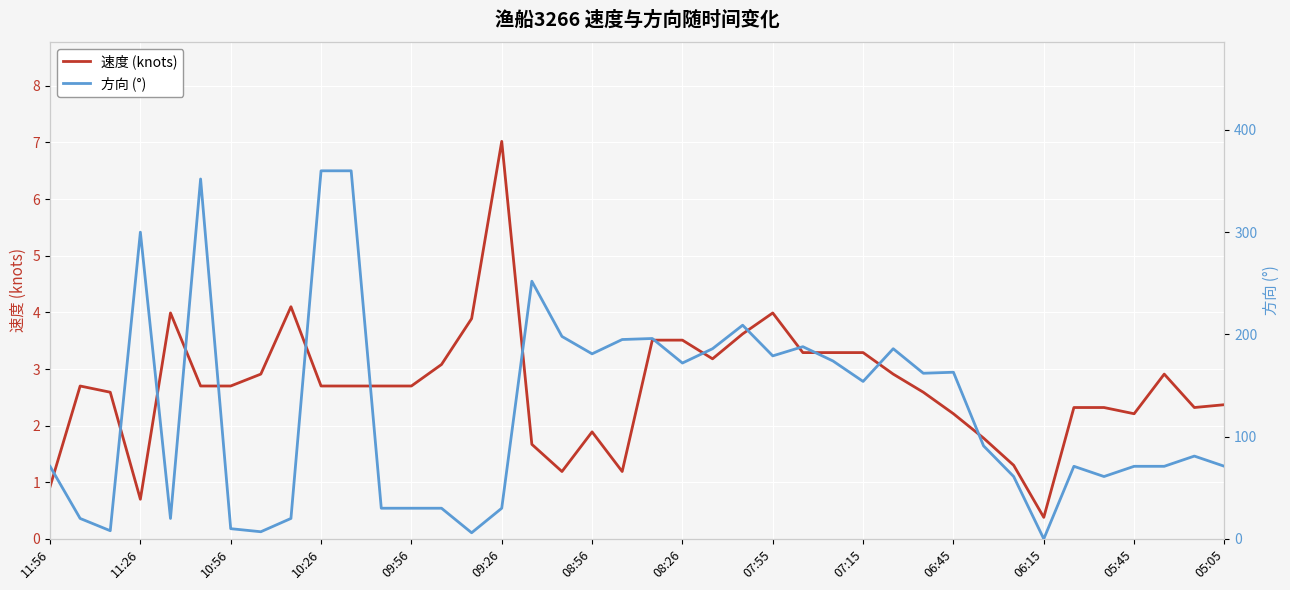

Which series ends up on top after the final intersection of 方向 (°) and 速度 (knots)?

方向 (°)